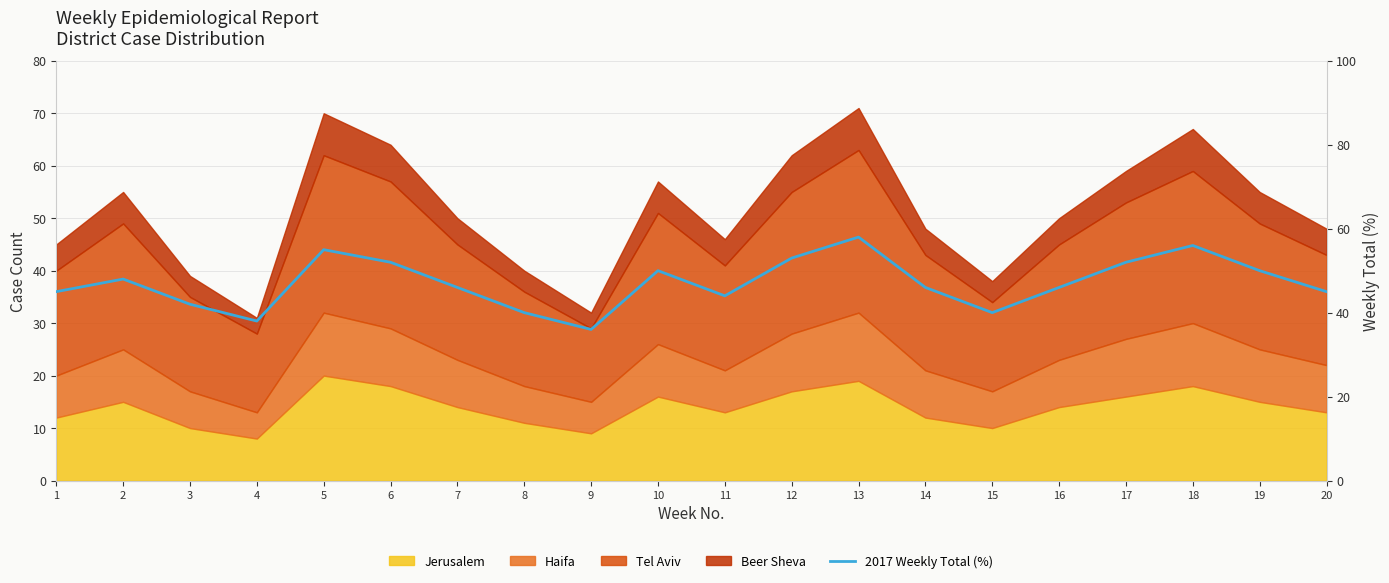

Which category has the lowest value across all series?

9